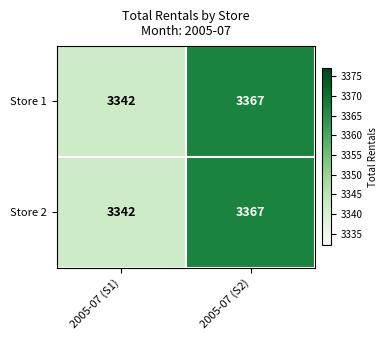

What is the smallest value displayed?

3342